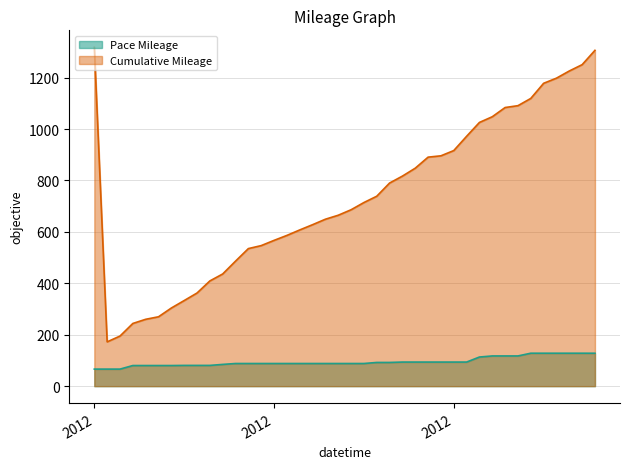

What is the label of the 11th point from the left?

7/14/2012